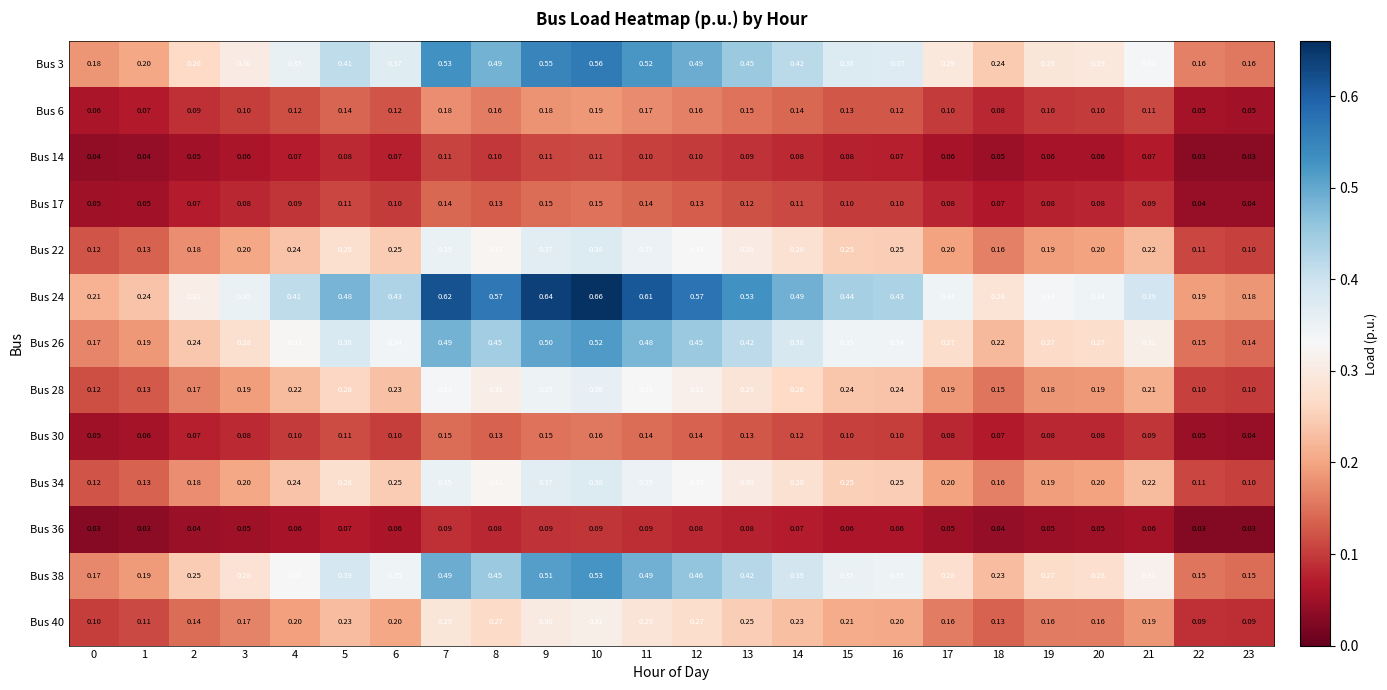

Which series has the largest range (max minus min)?

Bus 24